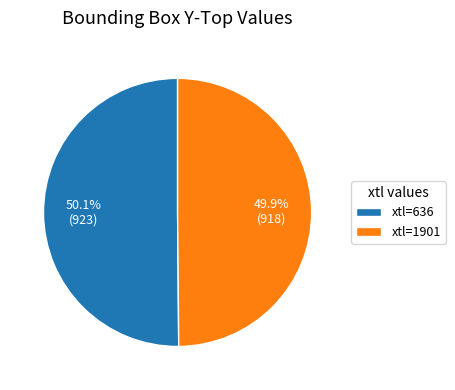

What percentage do xtl=636 and xtl=1901 together represent?

100.0%